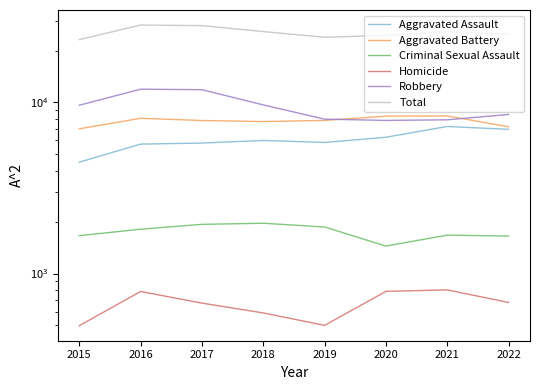

The Aggravated Battery series shows 3634 at 2018. True or false?

False